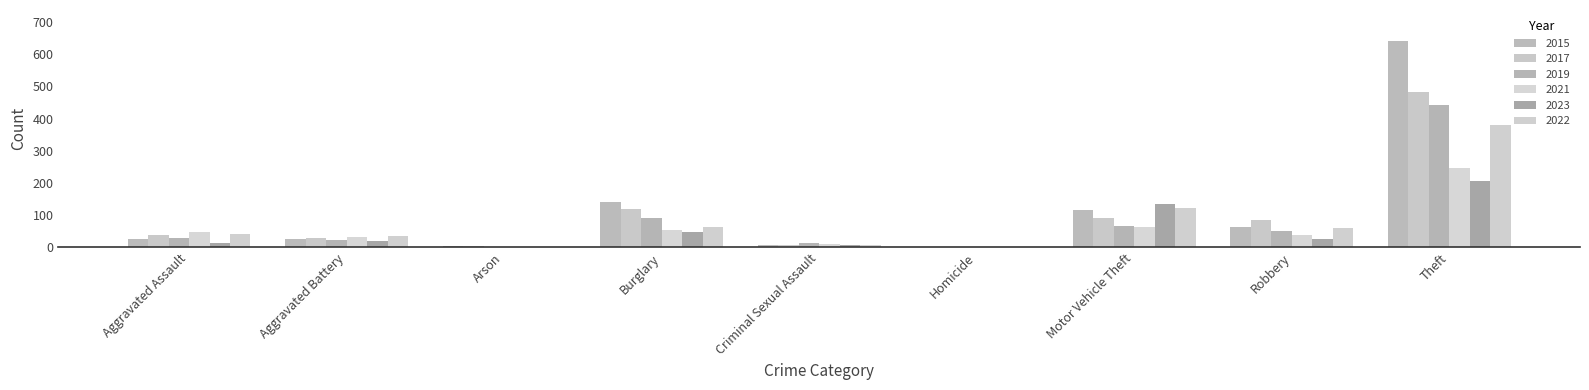

True or false: 2023 has a value of 0 at Homicide.

False